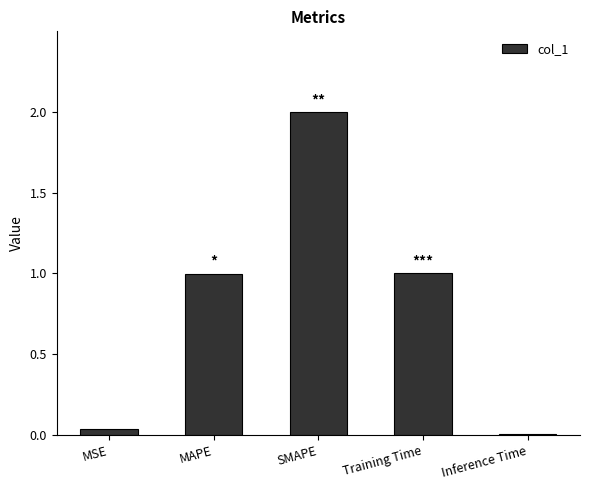

What is the greatest value displayed?

2.0